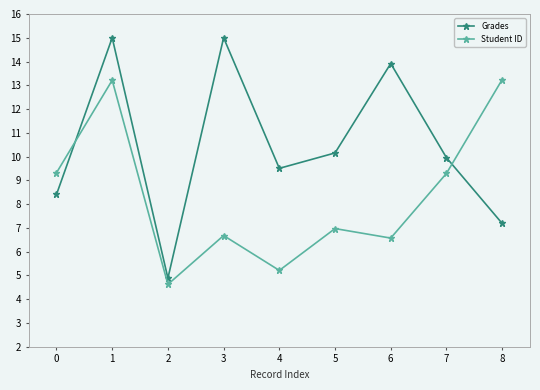

Reading left to right, list all the values displayed in this chart.

Grades: 8.4	15.0	4.9	15.0	9.5	10.2	13.9	10.0	7.2
Student ID: 9.3	13.2	4.6	6.7	5.2	7.0	6.6	9.3	13.2